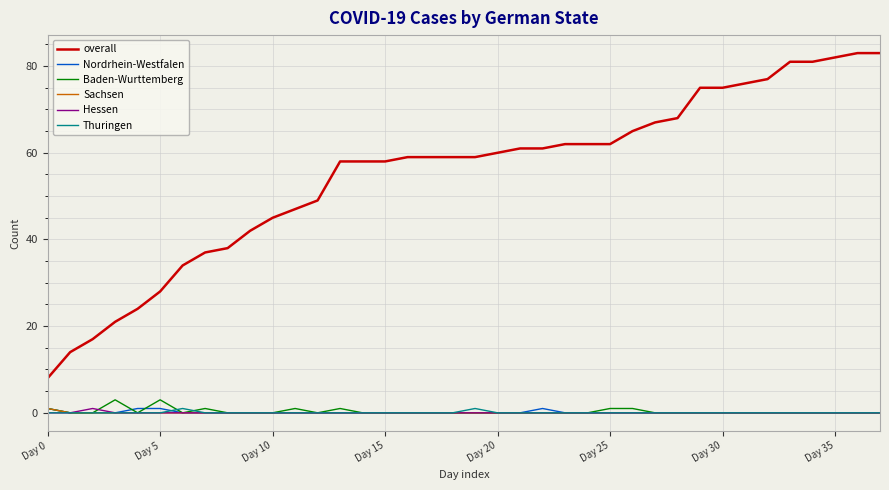

Reading left to right, what are all the values shown in this chart?

overall: 8	14	17	21	24	28	34	37	38	42	45	47	49	58	58	58	59	59	59	59	60	61	61	62	62	62	65	67	68	75	75	76	77	81	81	82	83	83
Nordrhein-Westfalen: 1	0	0	0	1	1	0	0	0	0	0	0	0	0	0	0	0	0	0	0	0	0	1	0	0	0	0	0	0	0	0	0	0	0	0	0	0	0
Baden-Wurttemberg: 1	0	0	3	0	3	0	1	0	0	0	1	0	1	0	0	0	0	0	0	0	0	0	0	0	1	1	0	0	0	0	0	0	0	0	0	0	0
Sachsen: 1	0	0	0	0	0	0	0	0	0	0	0	0	0	0	0	0	0	0	0	0	0	0	0	0	0	0	0	0	0	0	0	0	0	0	0	0	0
Hessen: 0	0	1	0	0	0	0	0	0	0	0	0	0	0	0	0	0	0	0	0	0	0	0	0	0	0	0	0	0	0	0	0	0	0	0	0	0	0
Thuringen: 0	0	0	0	0	0	1	0	0	0	0	0	0	0	0	0	0	0	0	1	0	0	0	0	0	0	0	0	0	0	0	0	0	0	0	0	0	0